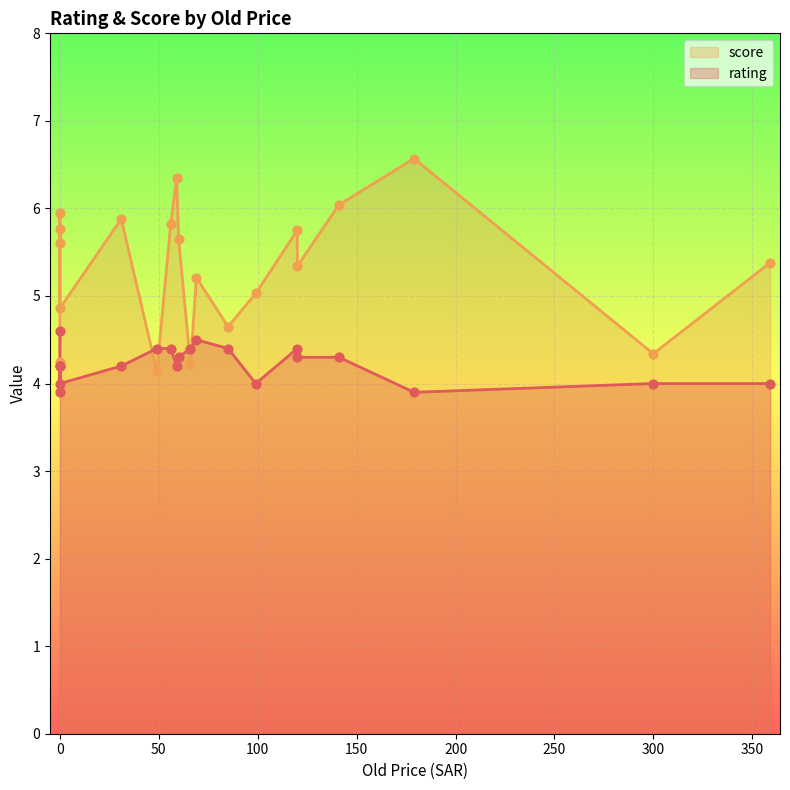

What are all the series names shown in the legend?

rating, score